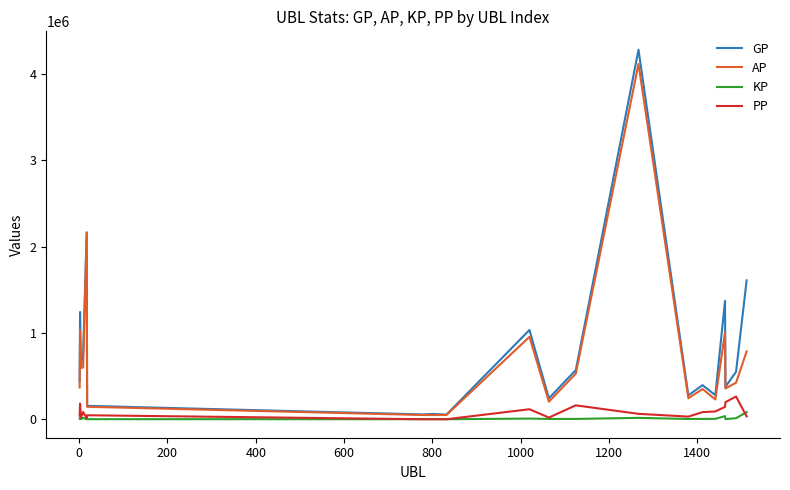

What is the difference between the maximum and minimum values in the GP series?

4224876.0